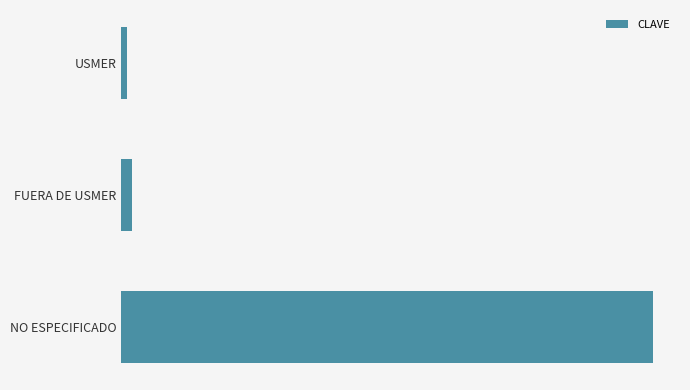

Rank the categories by value from lowest to highest.

USMER, FUERA DE USMER, NO ESPECIFICADO